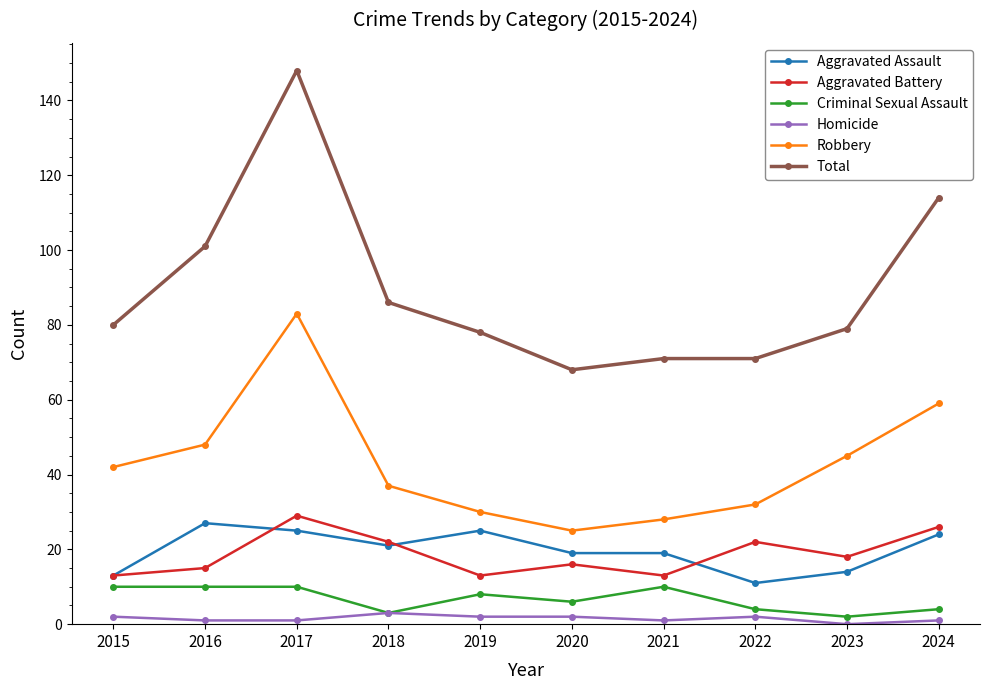

How many categories are shown in the chart?

10